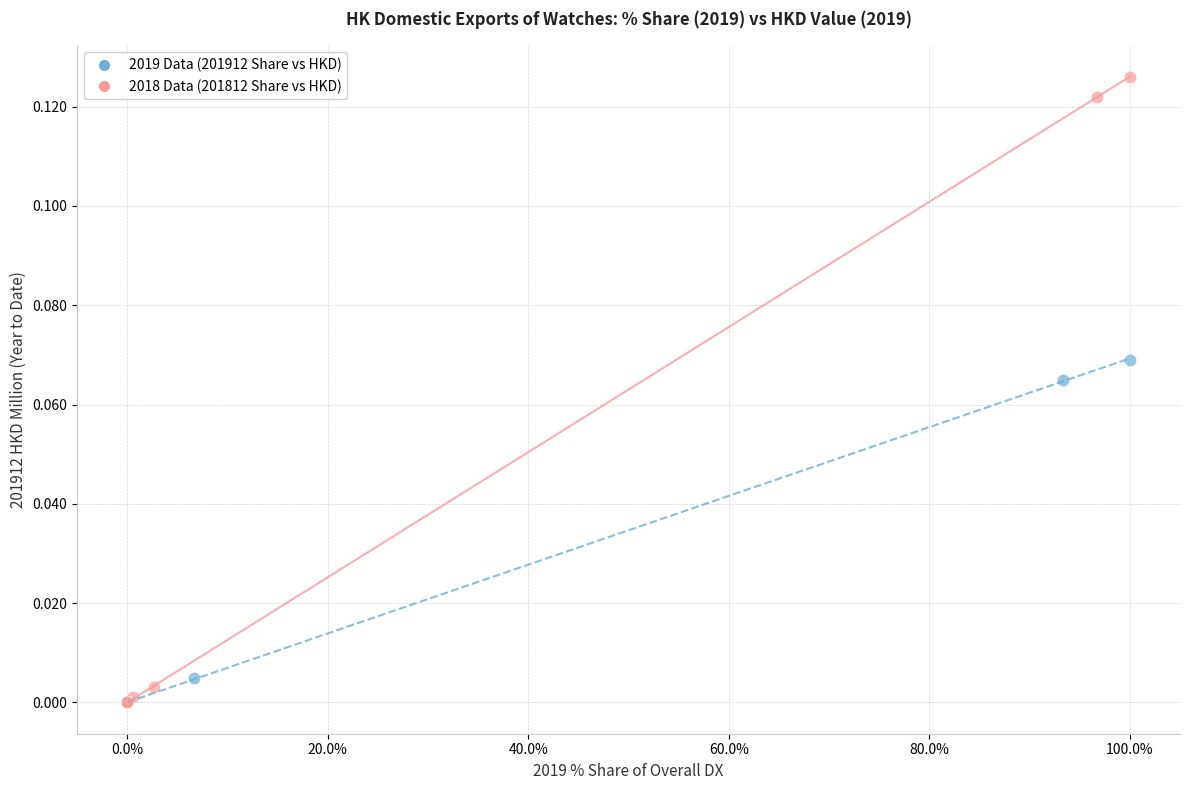

What are all the series names shown in the legend?

2019 Data (201912 Share vs HKD), 2018 Data (201812 Share vs HKD)